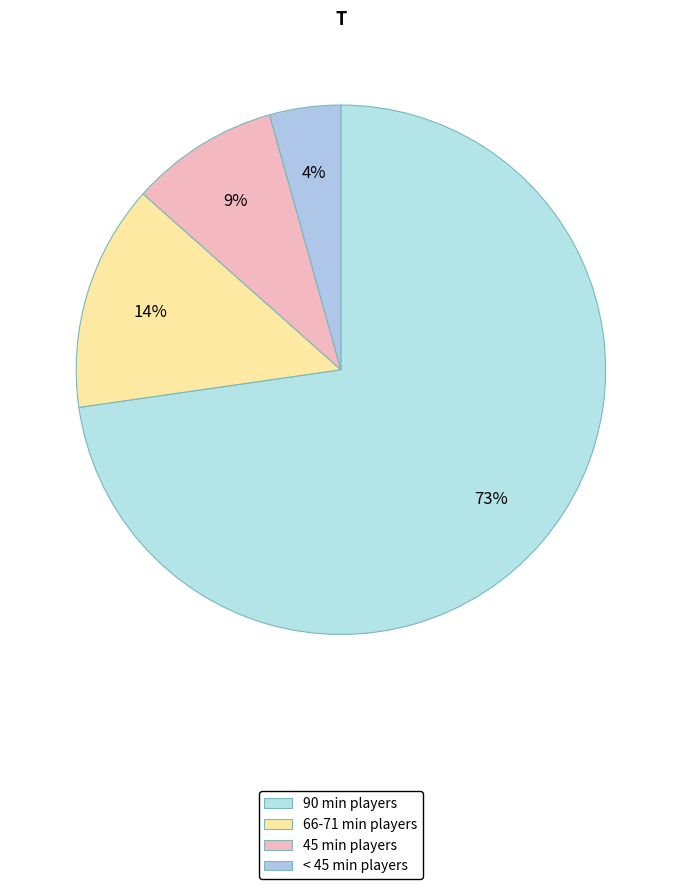

How many segments does this pie chart have?

4